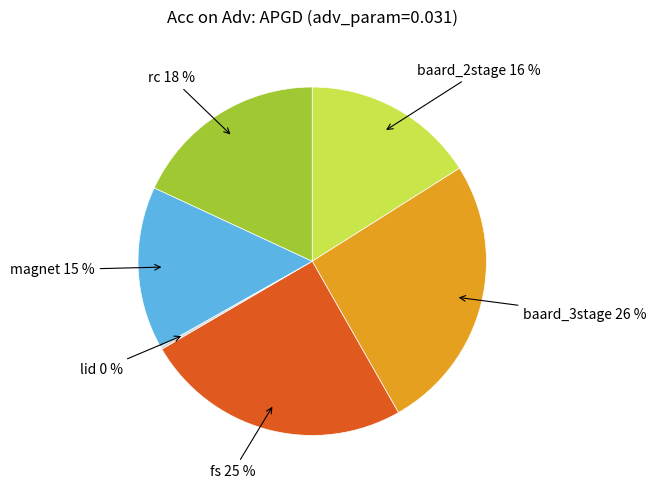

Is there any slice that represents more than half of the pie?

No